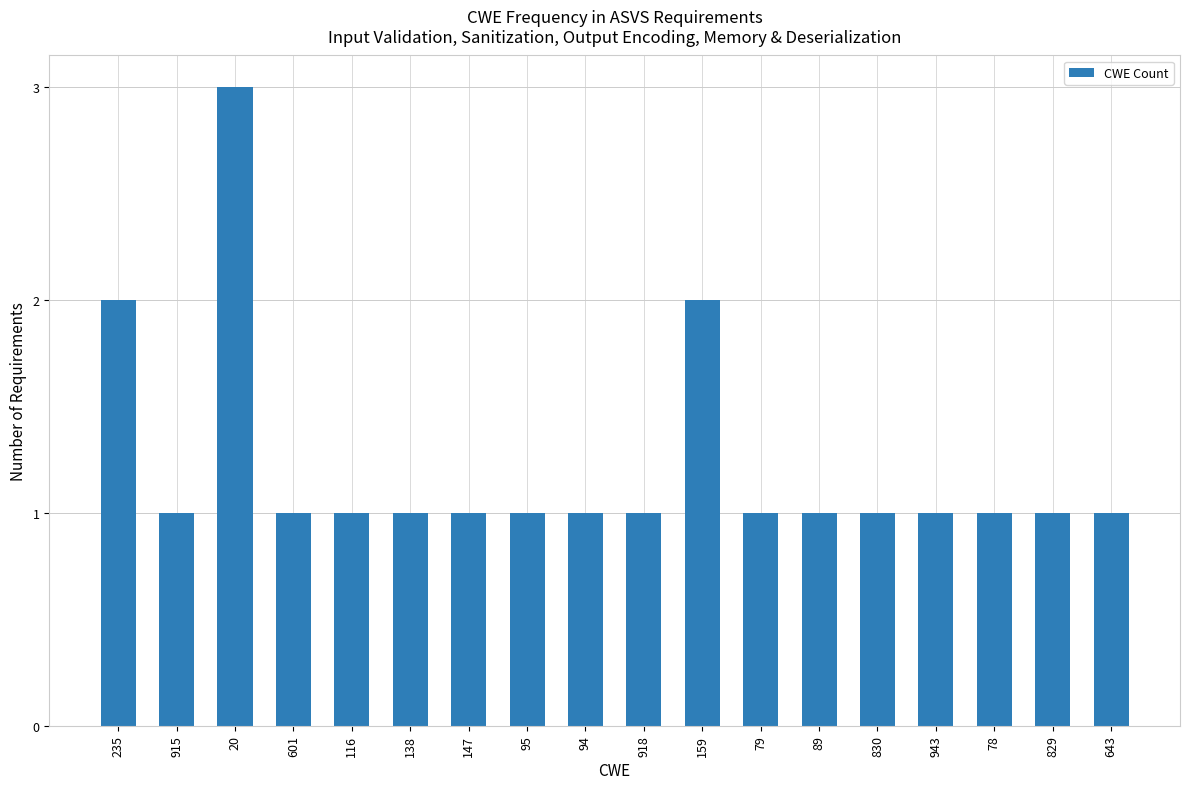

What is the ratio of the value at 138 to the value at 79?

1.0